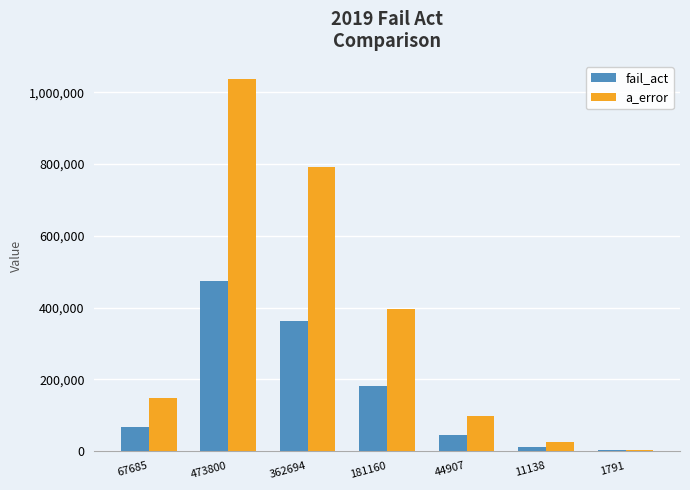

Which category has the highest value across all series?

473800